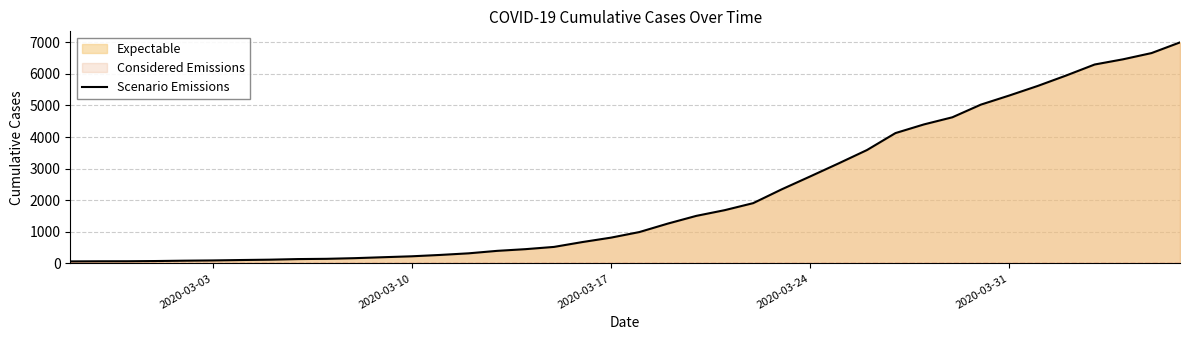

Reading right to left, list all the values displayed in this chart.

6995	6657	6460	6295	5947	5617	5314	5025	4625	4399	4125	3589	3165	2752	2344	1908	1686	1505	1261	993	816	677	523	452	398	320	269	226	197	167	146	138	119	108	95	87	76	69	68	64